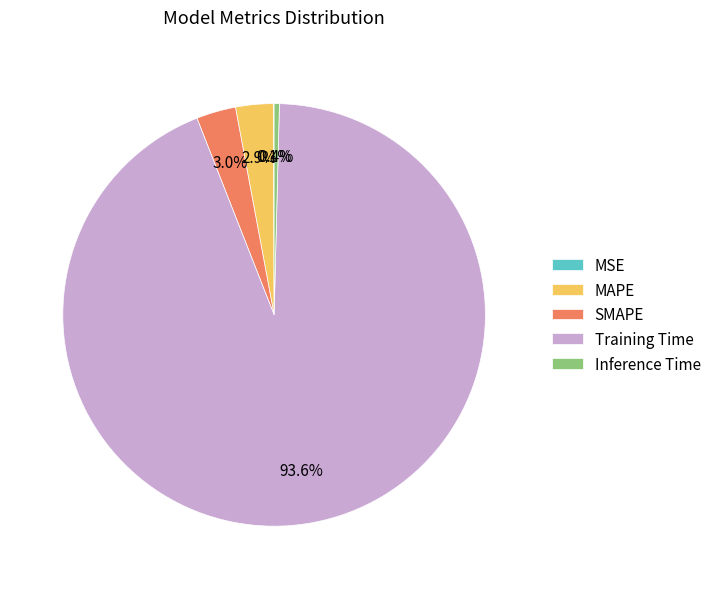

Which category has the biggest portion of the pie?

Training Time